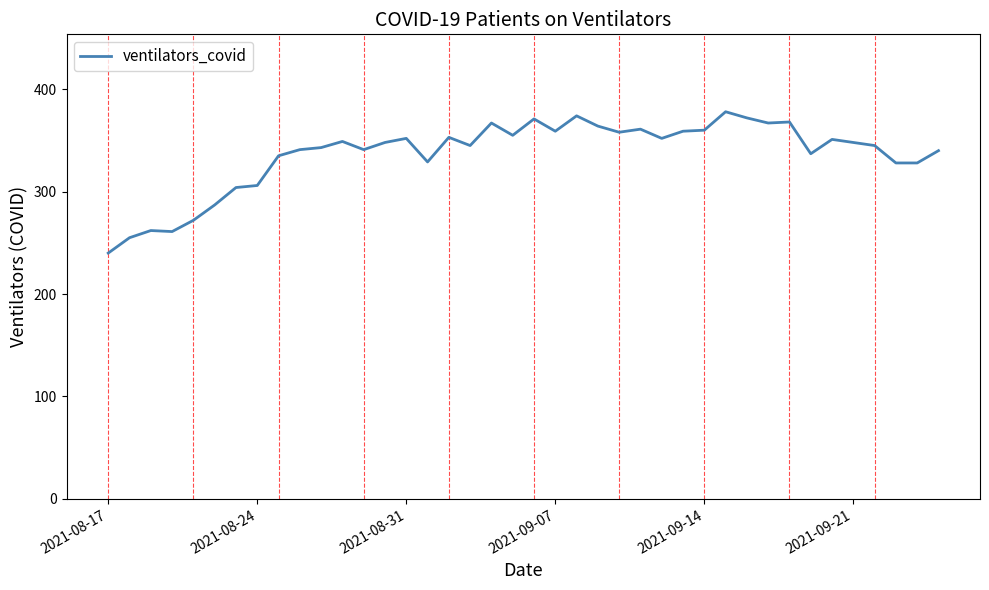

What is the difference between the maximum and minimum values?

138